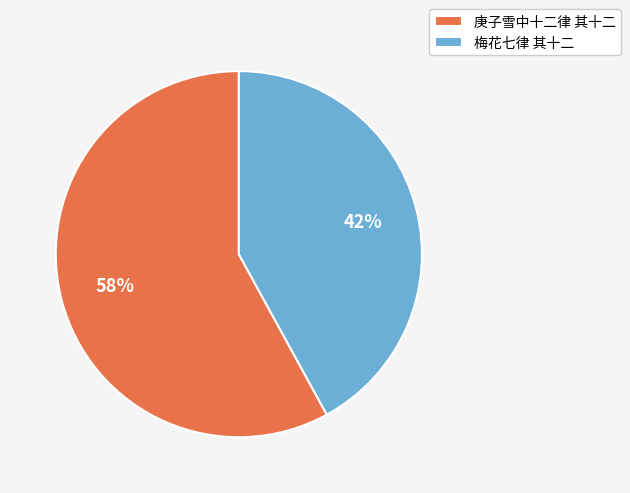

True or false: 庚子雪中十二律 其十二 accounts for 69% of the total.

False